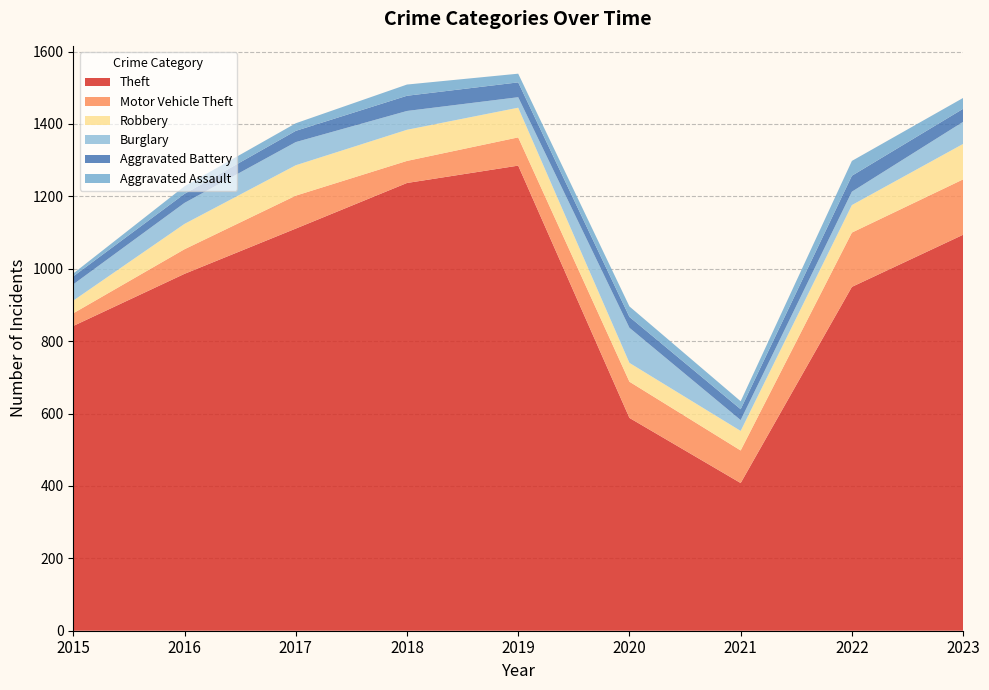

Reading left to right, what are all the values shown in this chart?

Theft: 2015=842	2016=986	2017=1111	2018=1237	2019=1285	2020=588	2021=408	2022=950	2023=1094
Motor Vehicle Theft: 2015=35	2016=68	2017=91	2018=61	2019=78	2020=100	2021=90	2022=150	2023=153
Robbery: 2015=35	2016=70	2017=84	2018=86	2019=82	2020=52	2021=54	2022=76	2023=98
Burglary: 2015=45	2016=58	2017=64	2018=52	2019=29	2020=97	2021=30	2022=37	2023=61
Aggravated Battery: 2015=22	2016=25	2017=31	2018=42	2019=41	2020=30	2021=30	2022=44	2023=36
Aggravated Assault: 2015=8	2016=21	2017=21	2018=31	2019=24	2020=29	2021=22	2022=41	2023=30